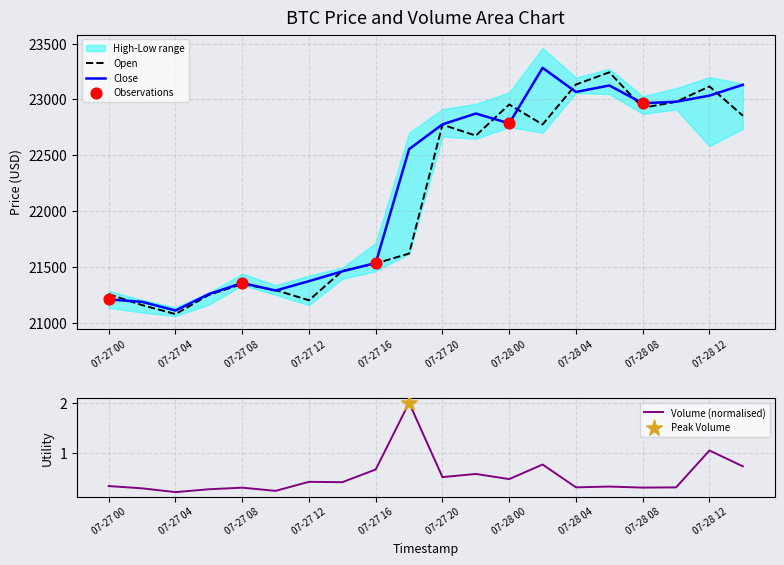

What is the total value across all series at low?

42505.3